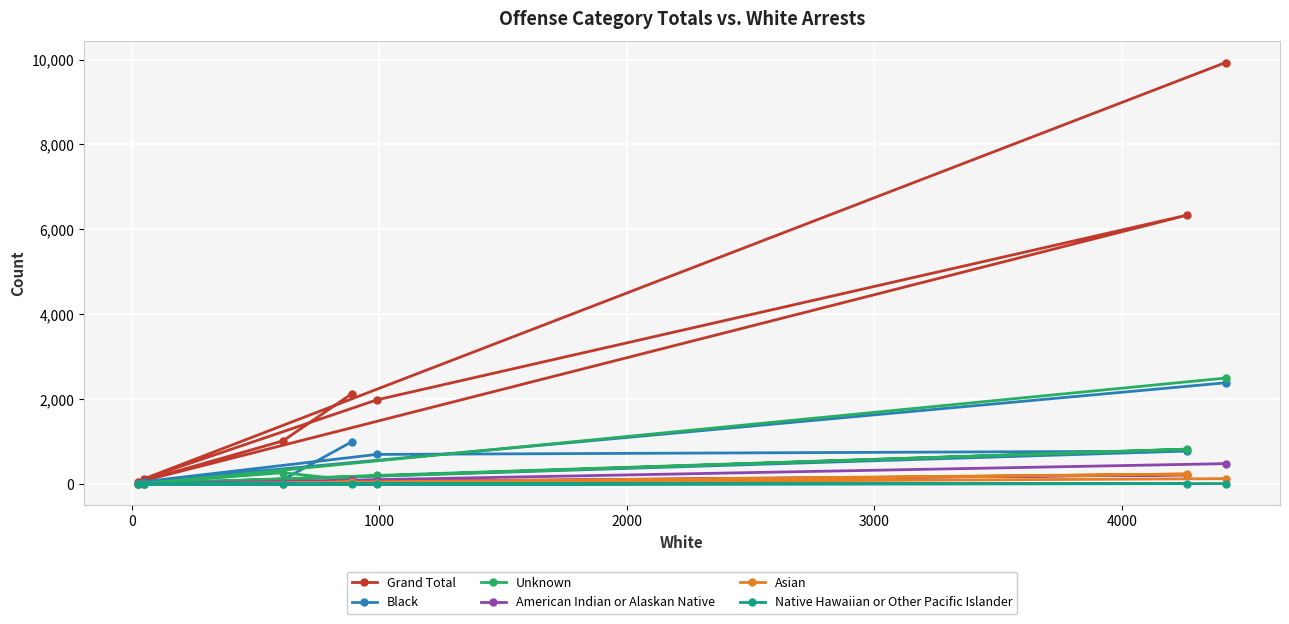

What is the highest value of the Black series?

2387